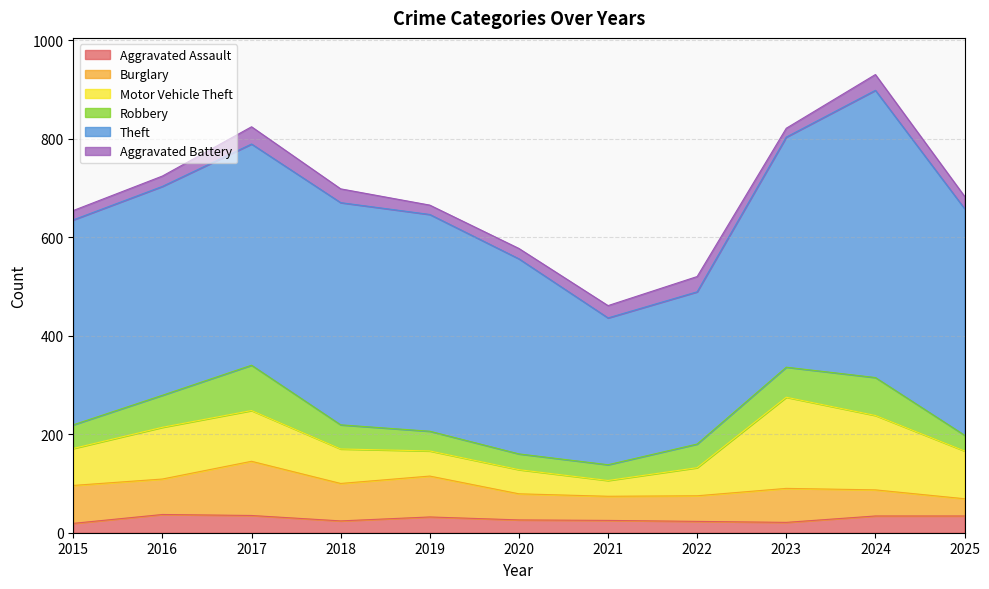

How many data points in Aggravated Battery are less than 25?

5